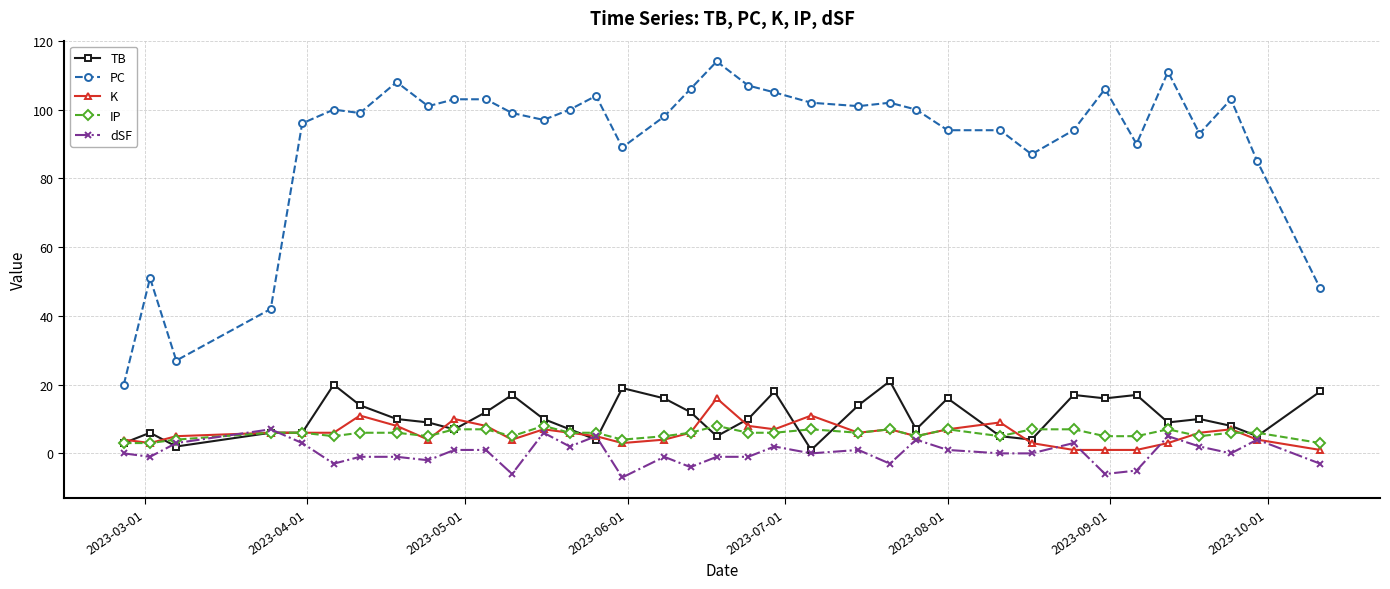

True or false: IP has more than 0 interior local peaks.

True